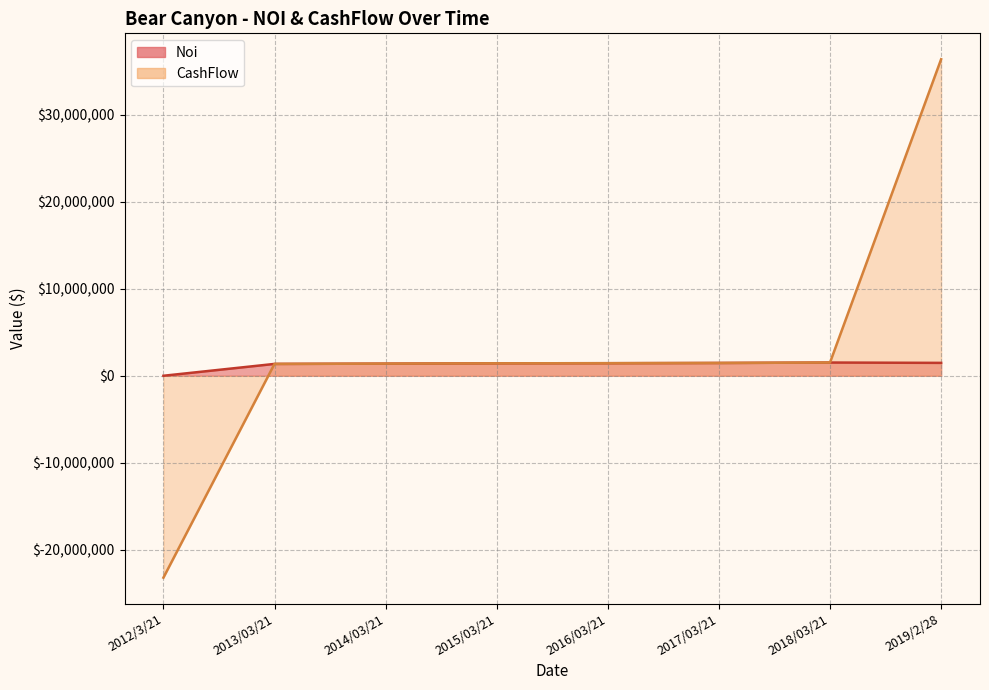

True or false: Noi and CashFlow cross at least once.

False